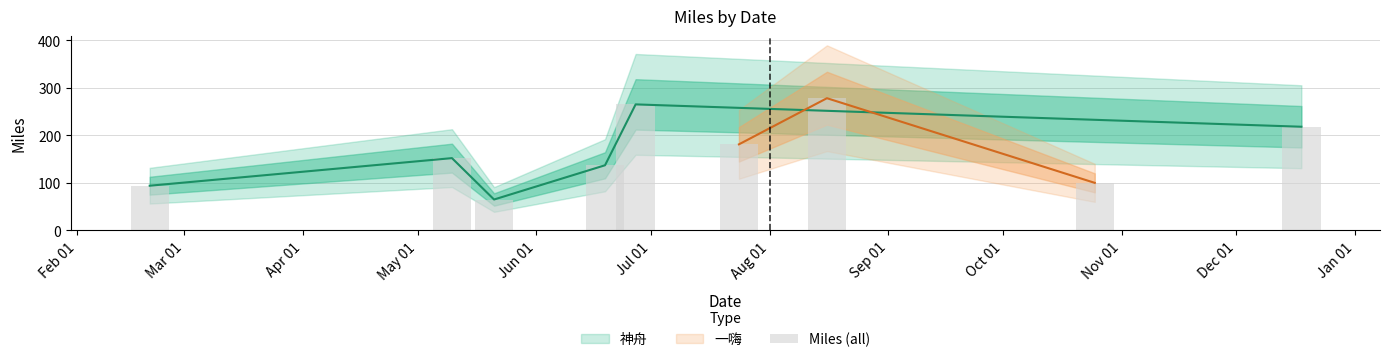

What is the average value?

166